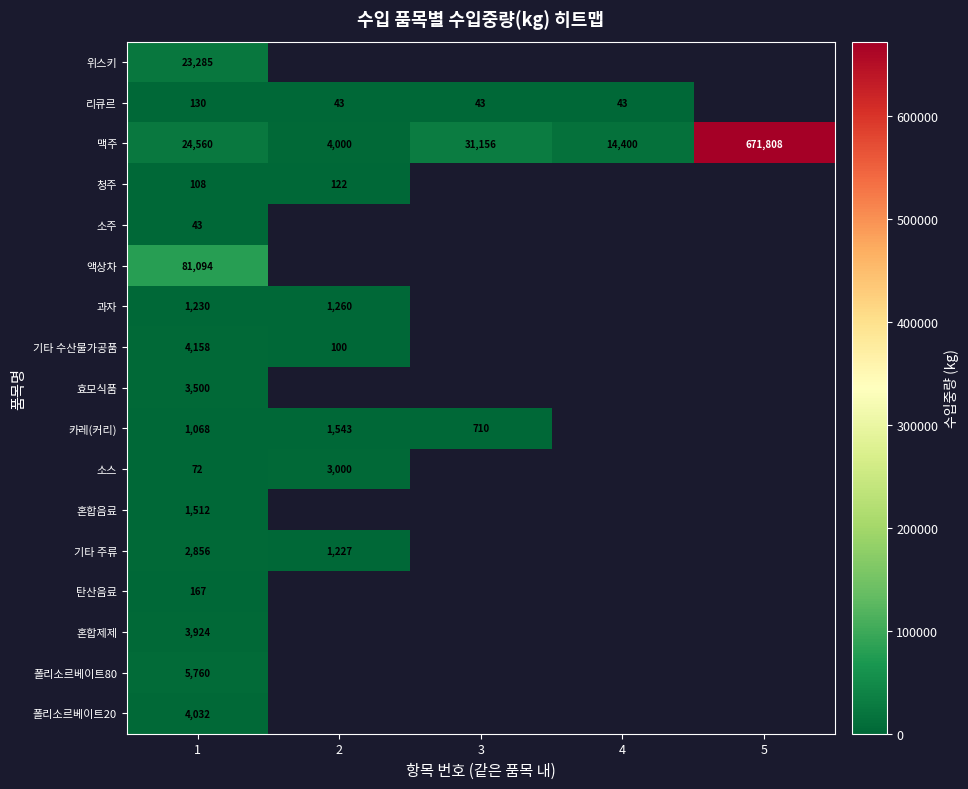

What is the spread (max minus min) of values at 1?

81051